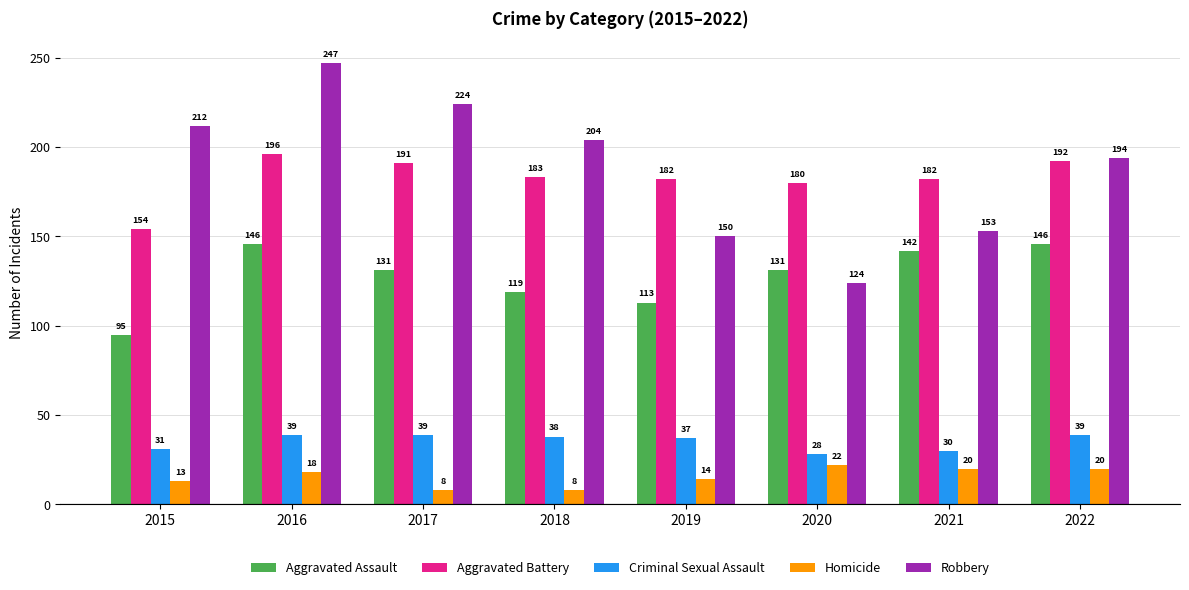

What is the lowest value of the Robbery series?

124